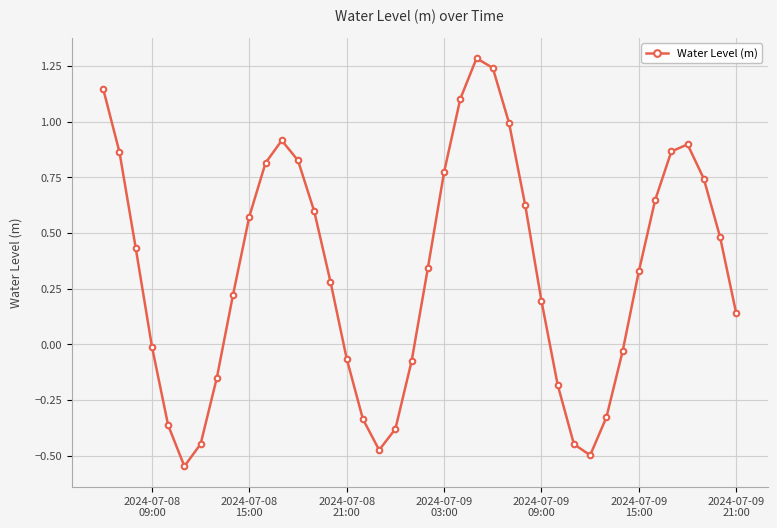

What is the difference between the maximum and minimum values?

1.8